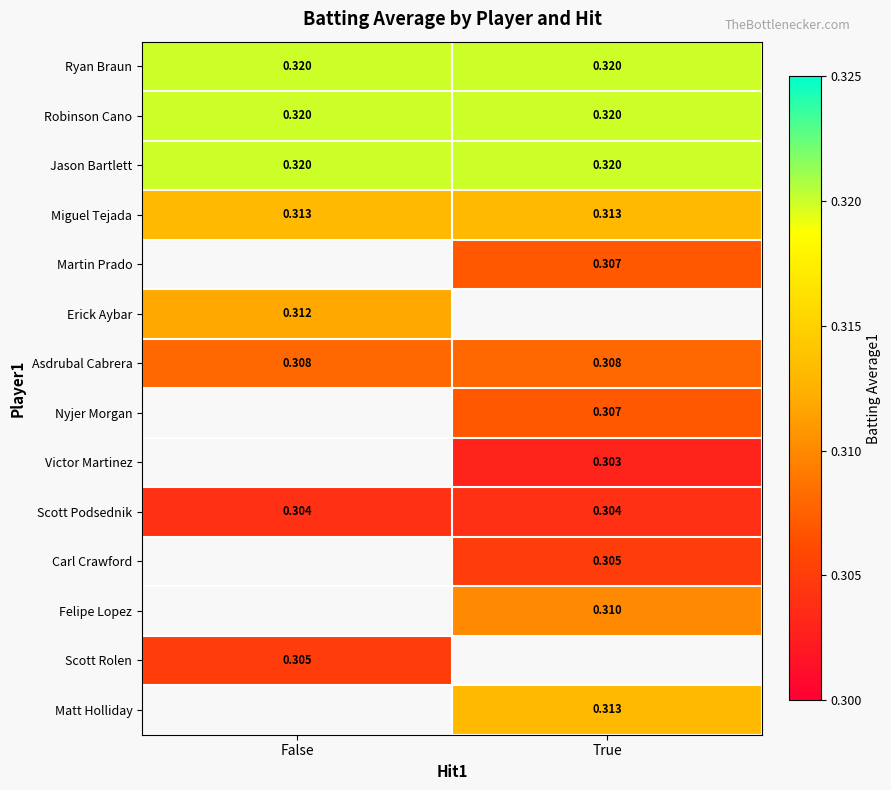

Is the value of Jason Bartlett at False greater than the value of Asdrubal Cabrera at True?

Yes